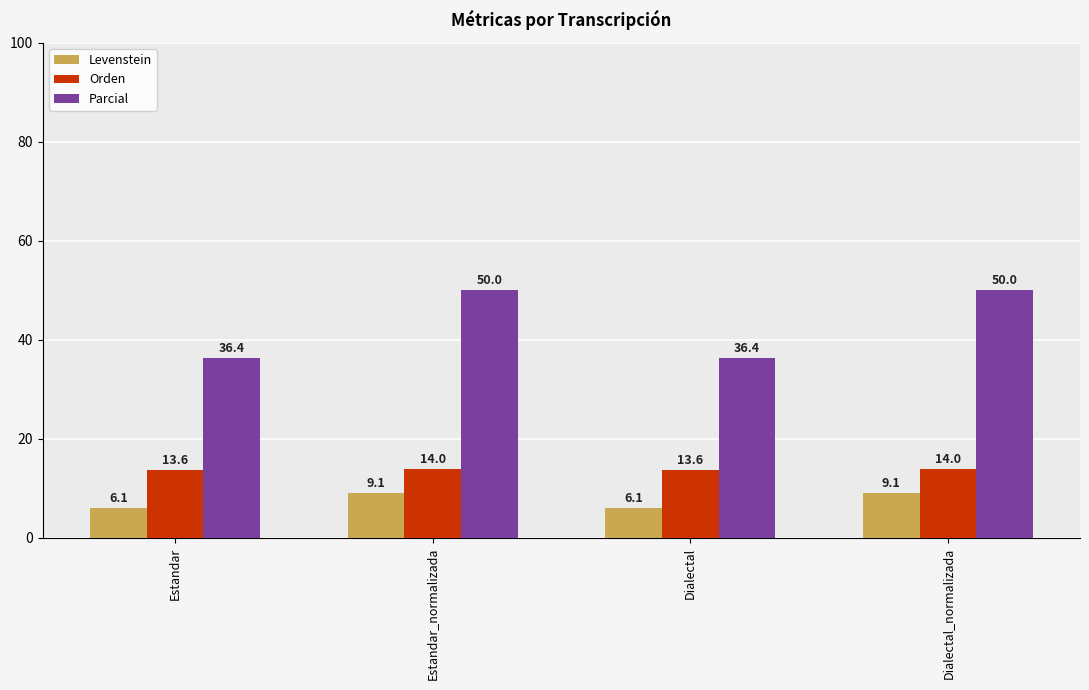

At Dialectal, list the series in order from largest to smallest.

Parcial, Orden, Levenstein